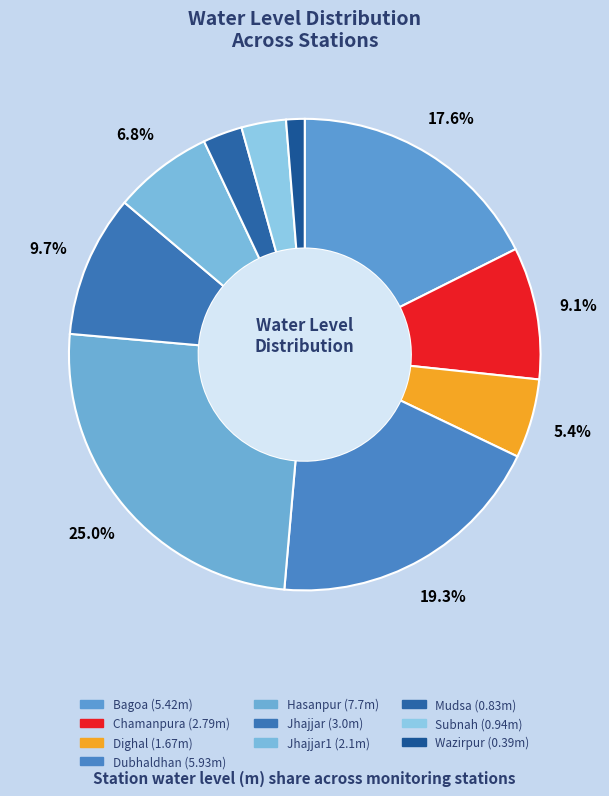

To the nearest percent, what is the average slice percentage?

10%